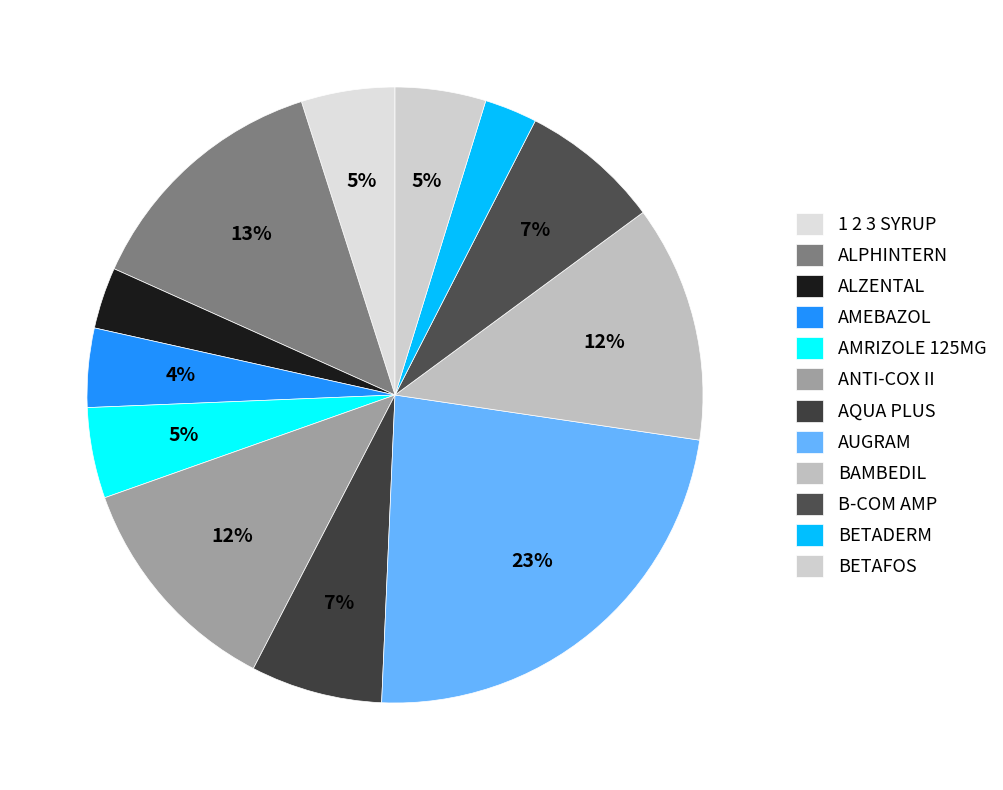

What percentage do ANTI-COX II and BETADERM together represent?

14.7%